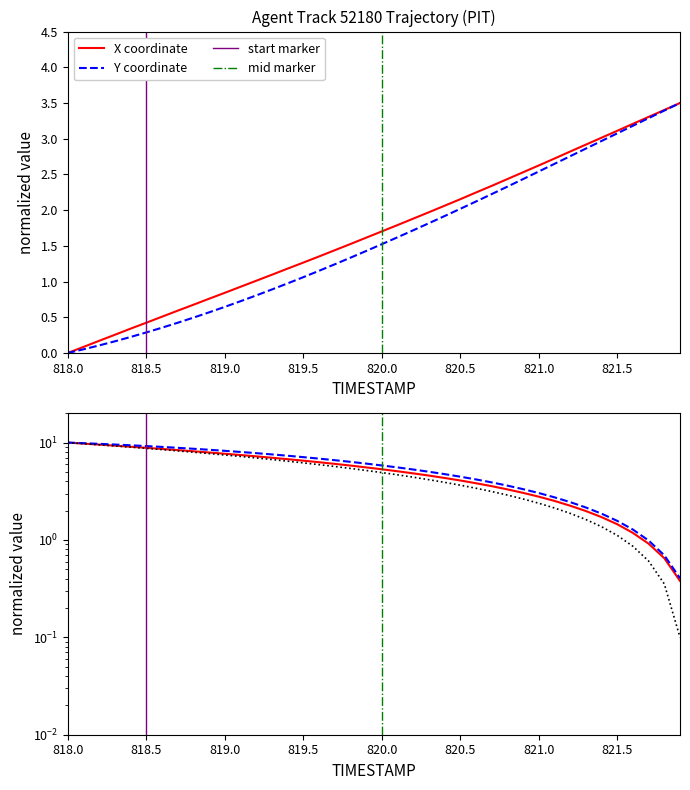

What is the highest value of the X coordinate series?

3.5